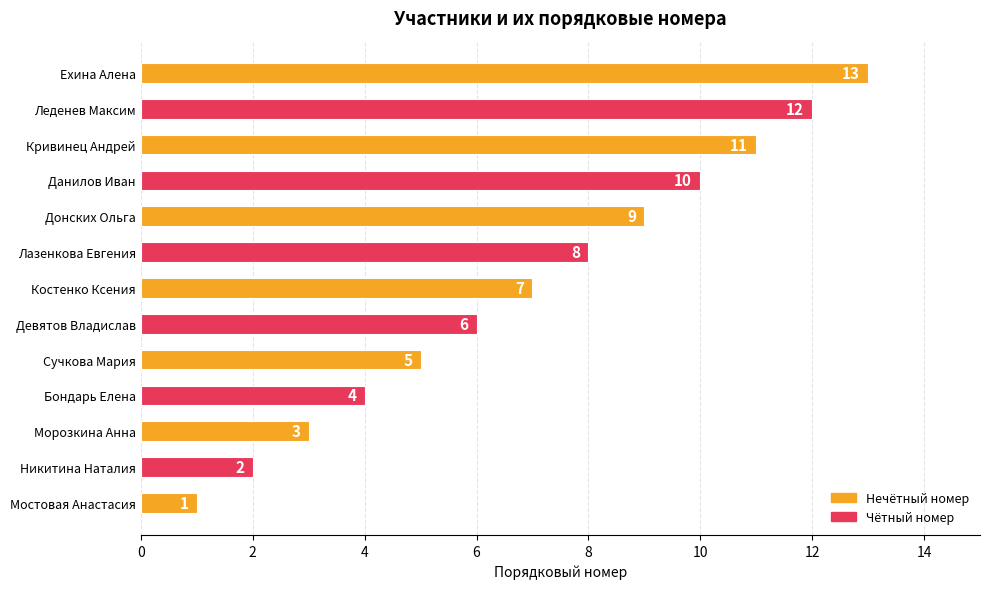

What is the ratio of the value at Девятов Владислав to the value at Мостовая Анастасия?

6.0